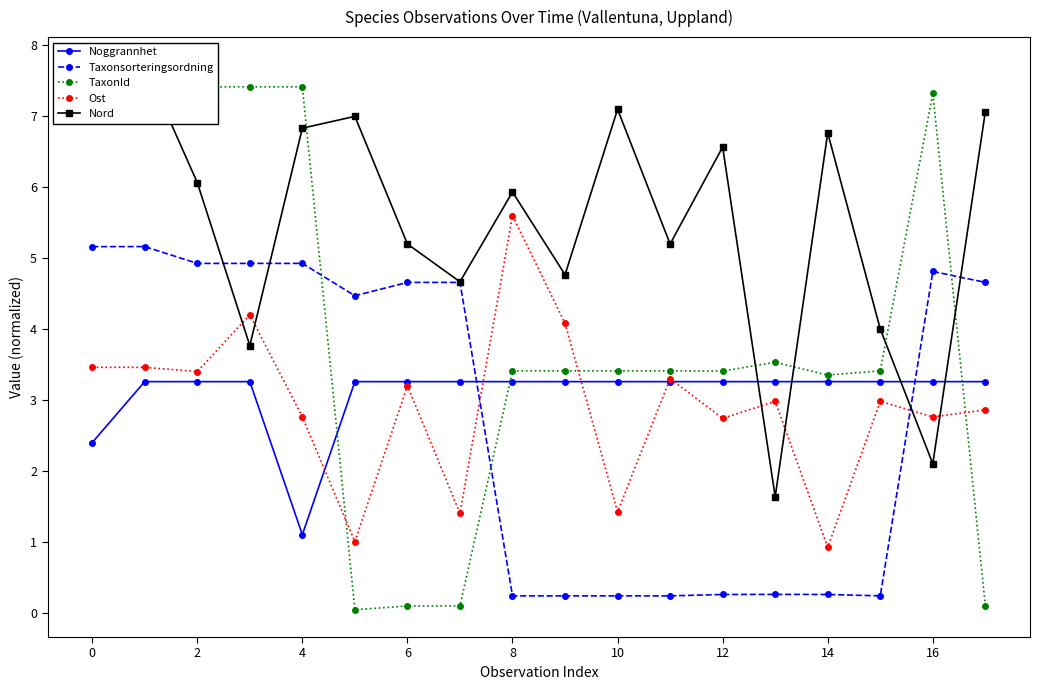

What are all the series names shown in the legend?

Noggrannhet, Taxonsorteringsordning, TaxonId, Ost, Nord